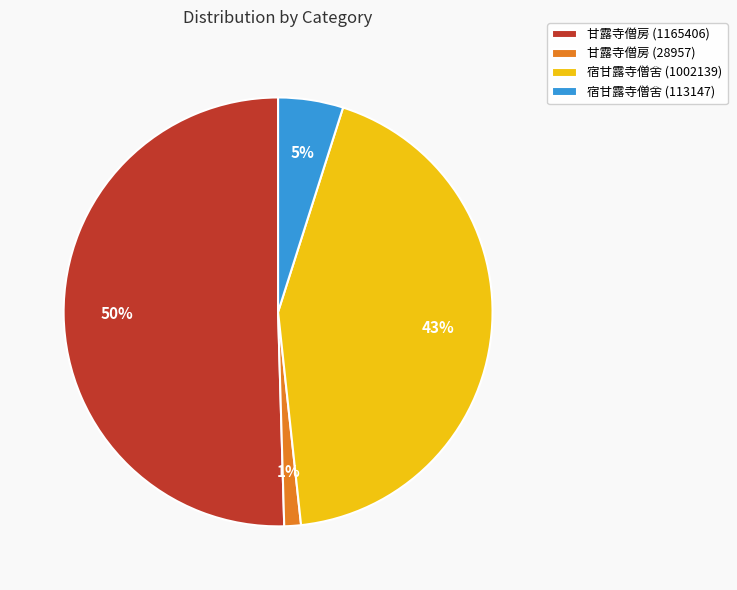

Which has a higher value, 甘露寺僧房 (28957) or 甘露寺僧房 (1165406)?

甘露寺僧房 (1165406)